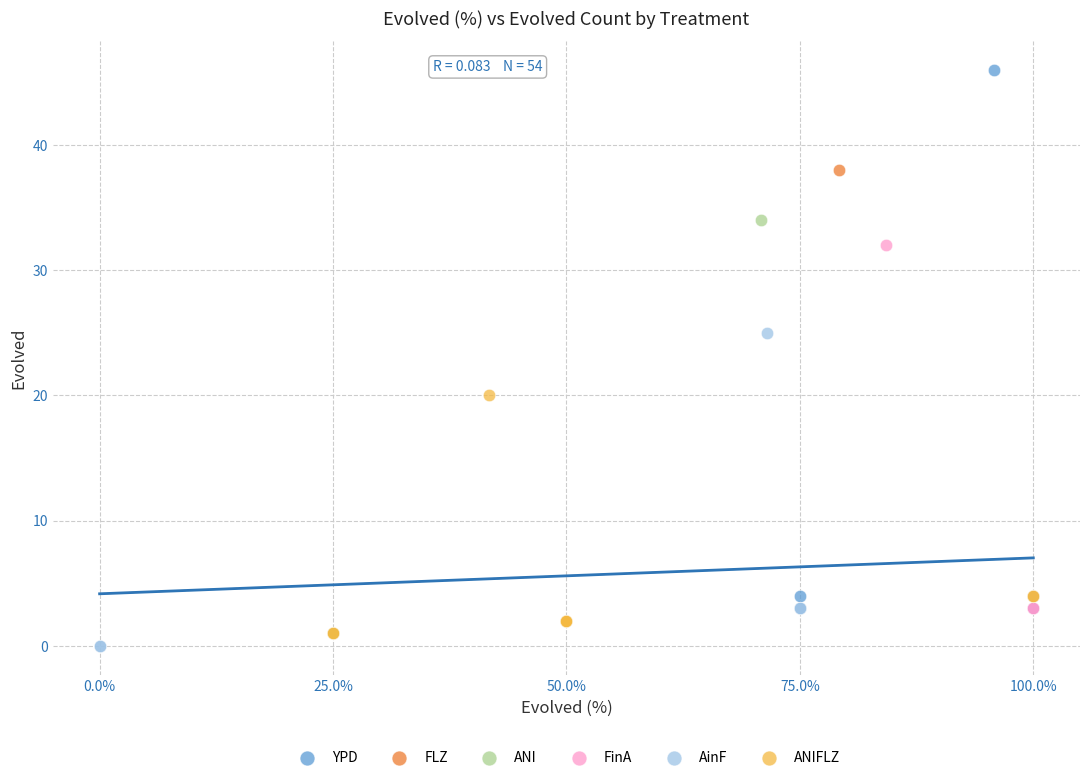

Which series has the widest spread of Y values?

YPD